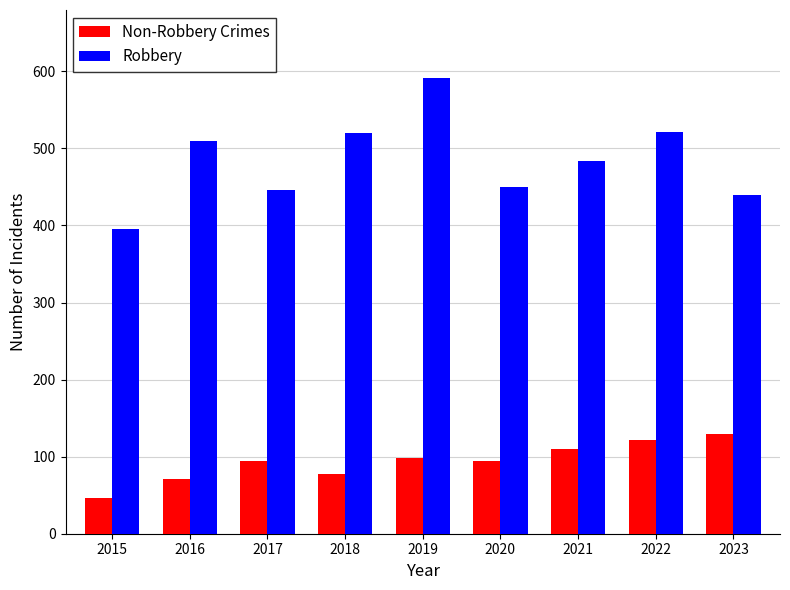

Between 2015 and 2016, which series saw the biggest shift?

Robbery